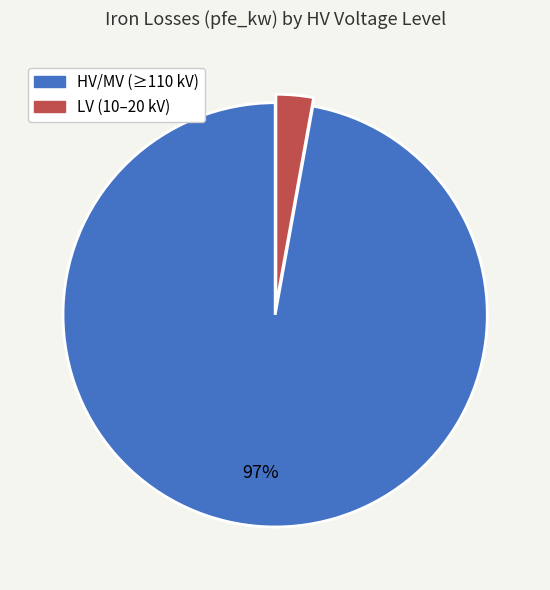

Is there a majority slice in this chart?

Yes